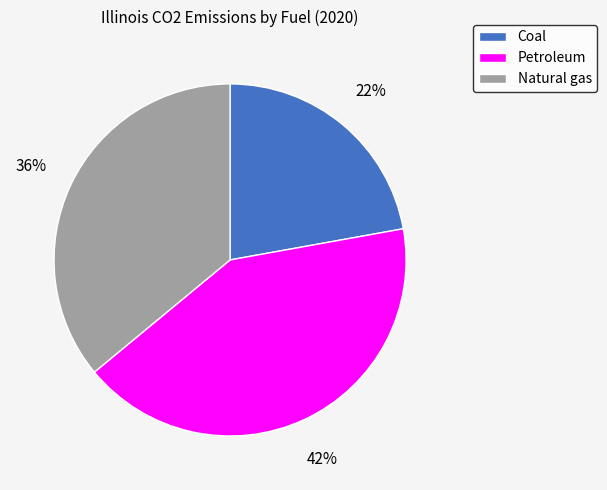

How many segments does this pie chart have?

3